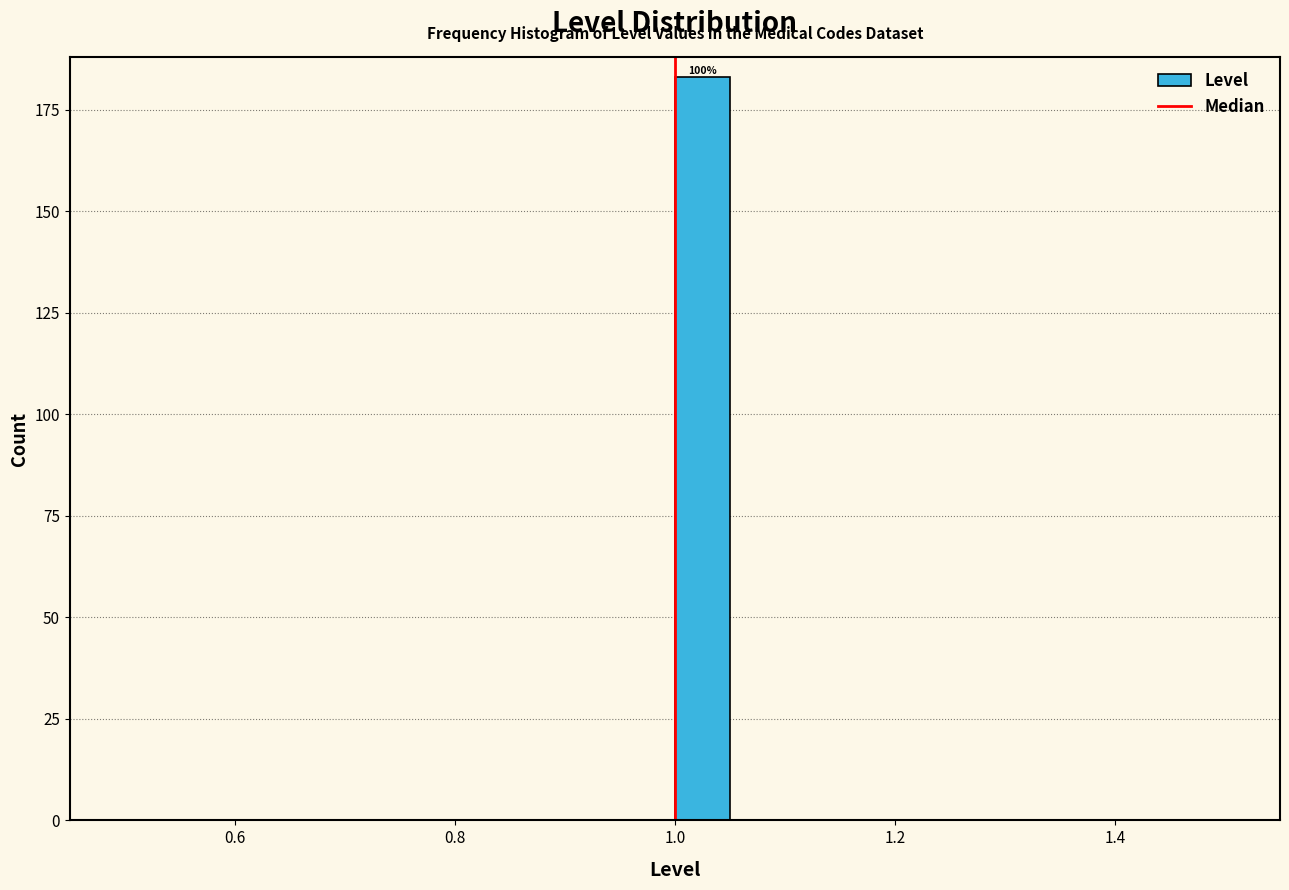

Read against the x-axis, roughly where is the centre of the tallest bar?

1.02